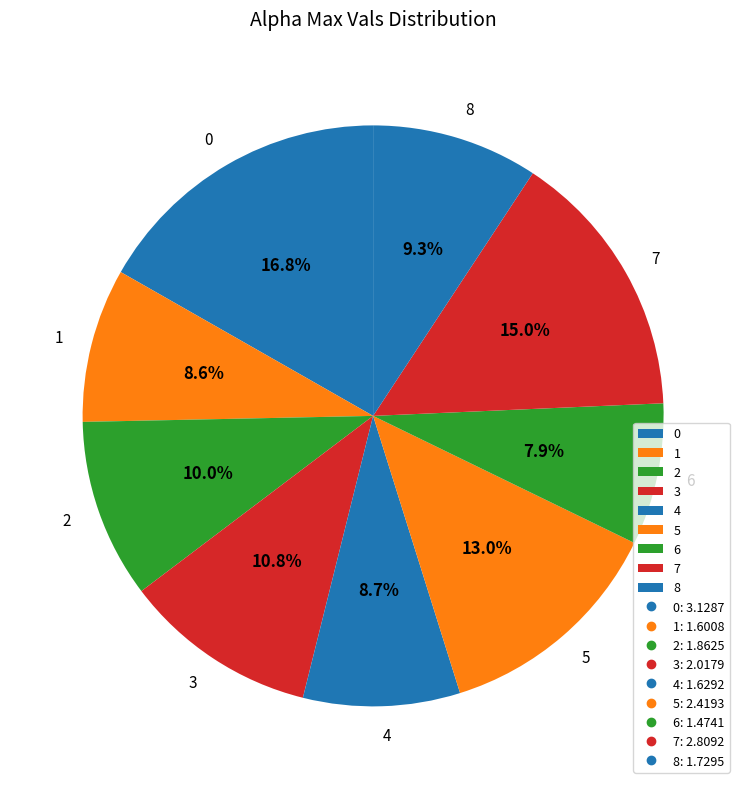

What is the ratio of the value at 7 to the value at 2?

1.5